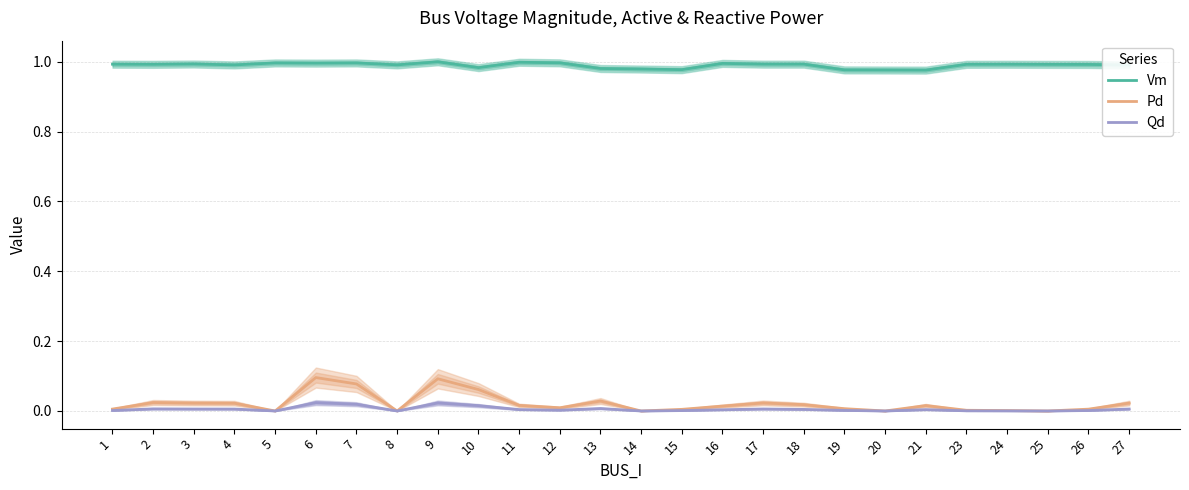

How many lines are shown in the chart?

3